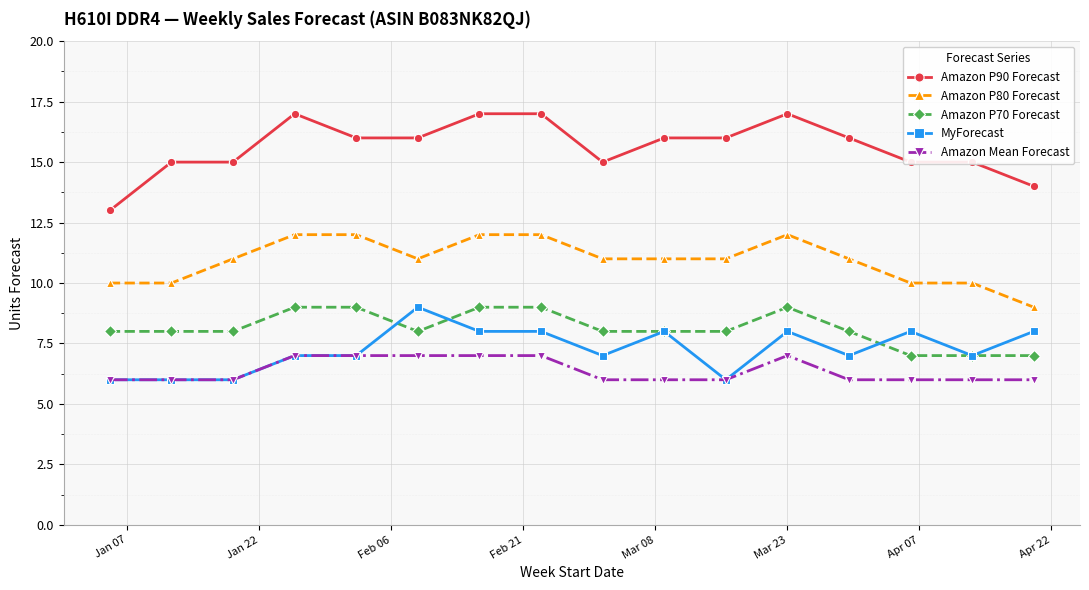

Which series has the largest total across all categories?

Amazon P90 Forecast